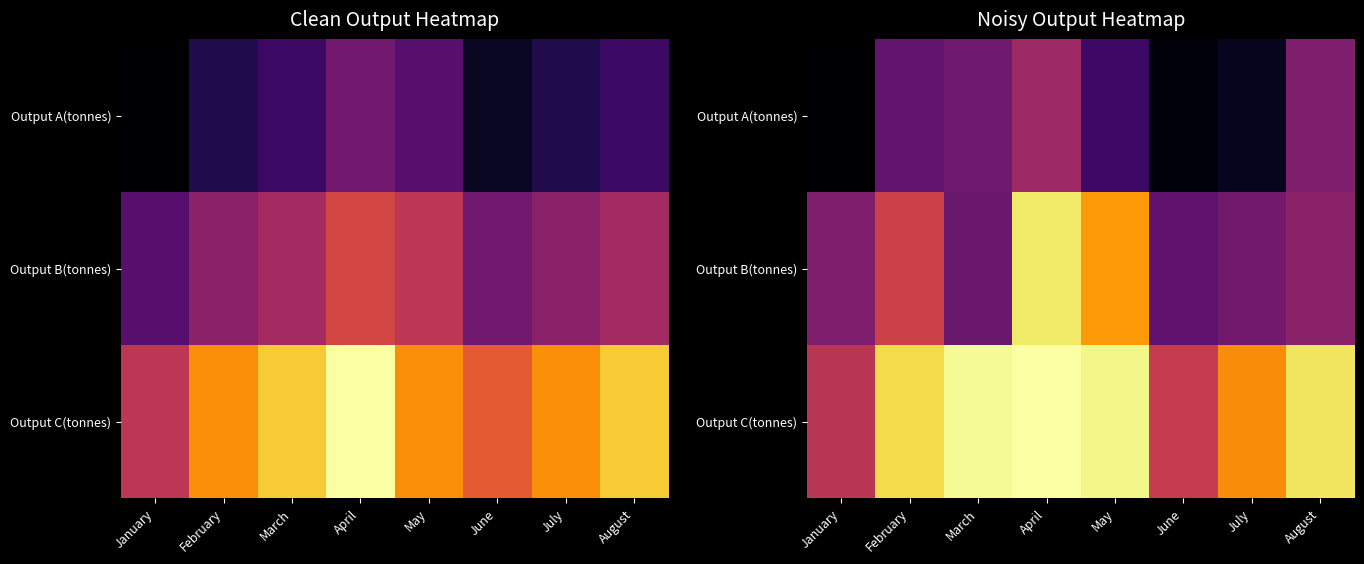

List the labels in order of Output C(tonnes) value, largest first.

April, March, May, August, February, July, June, January